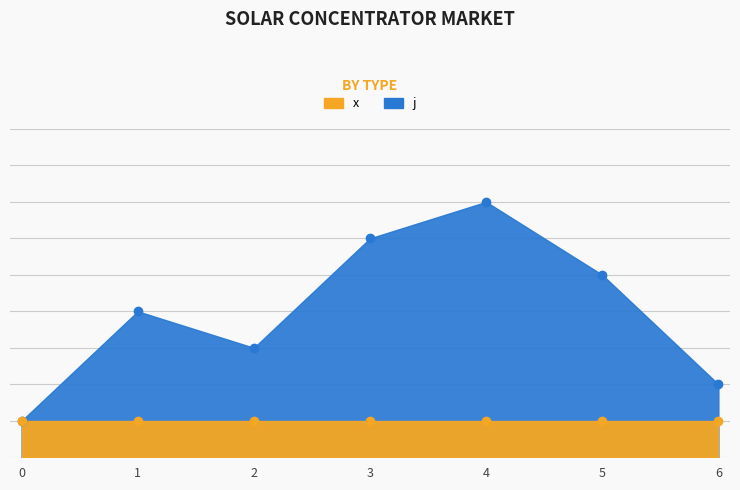

What is the maximum value shown in the chart?

7